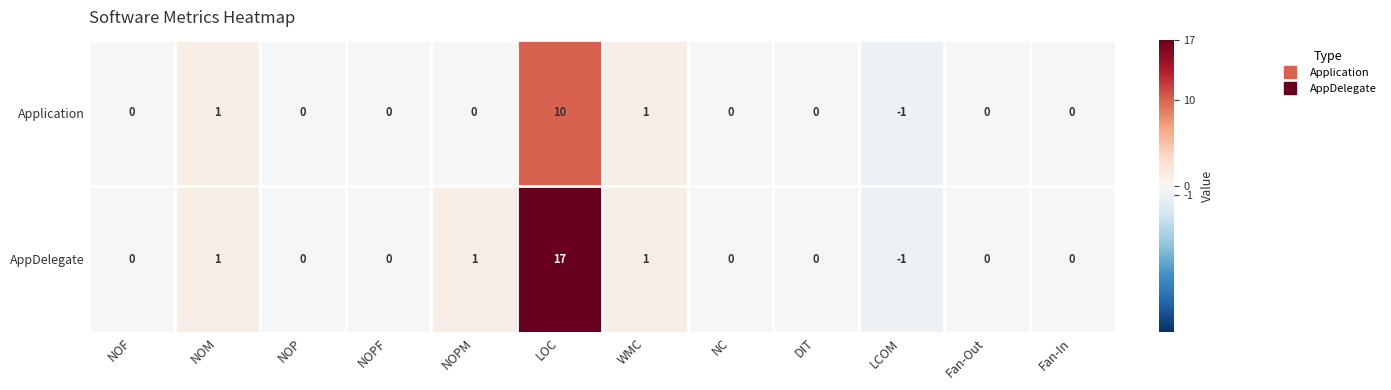

List the series in order of their overall mean, lowest first.

Application, AppDelegate